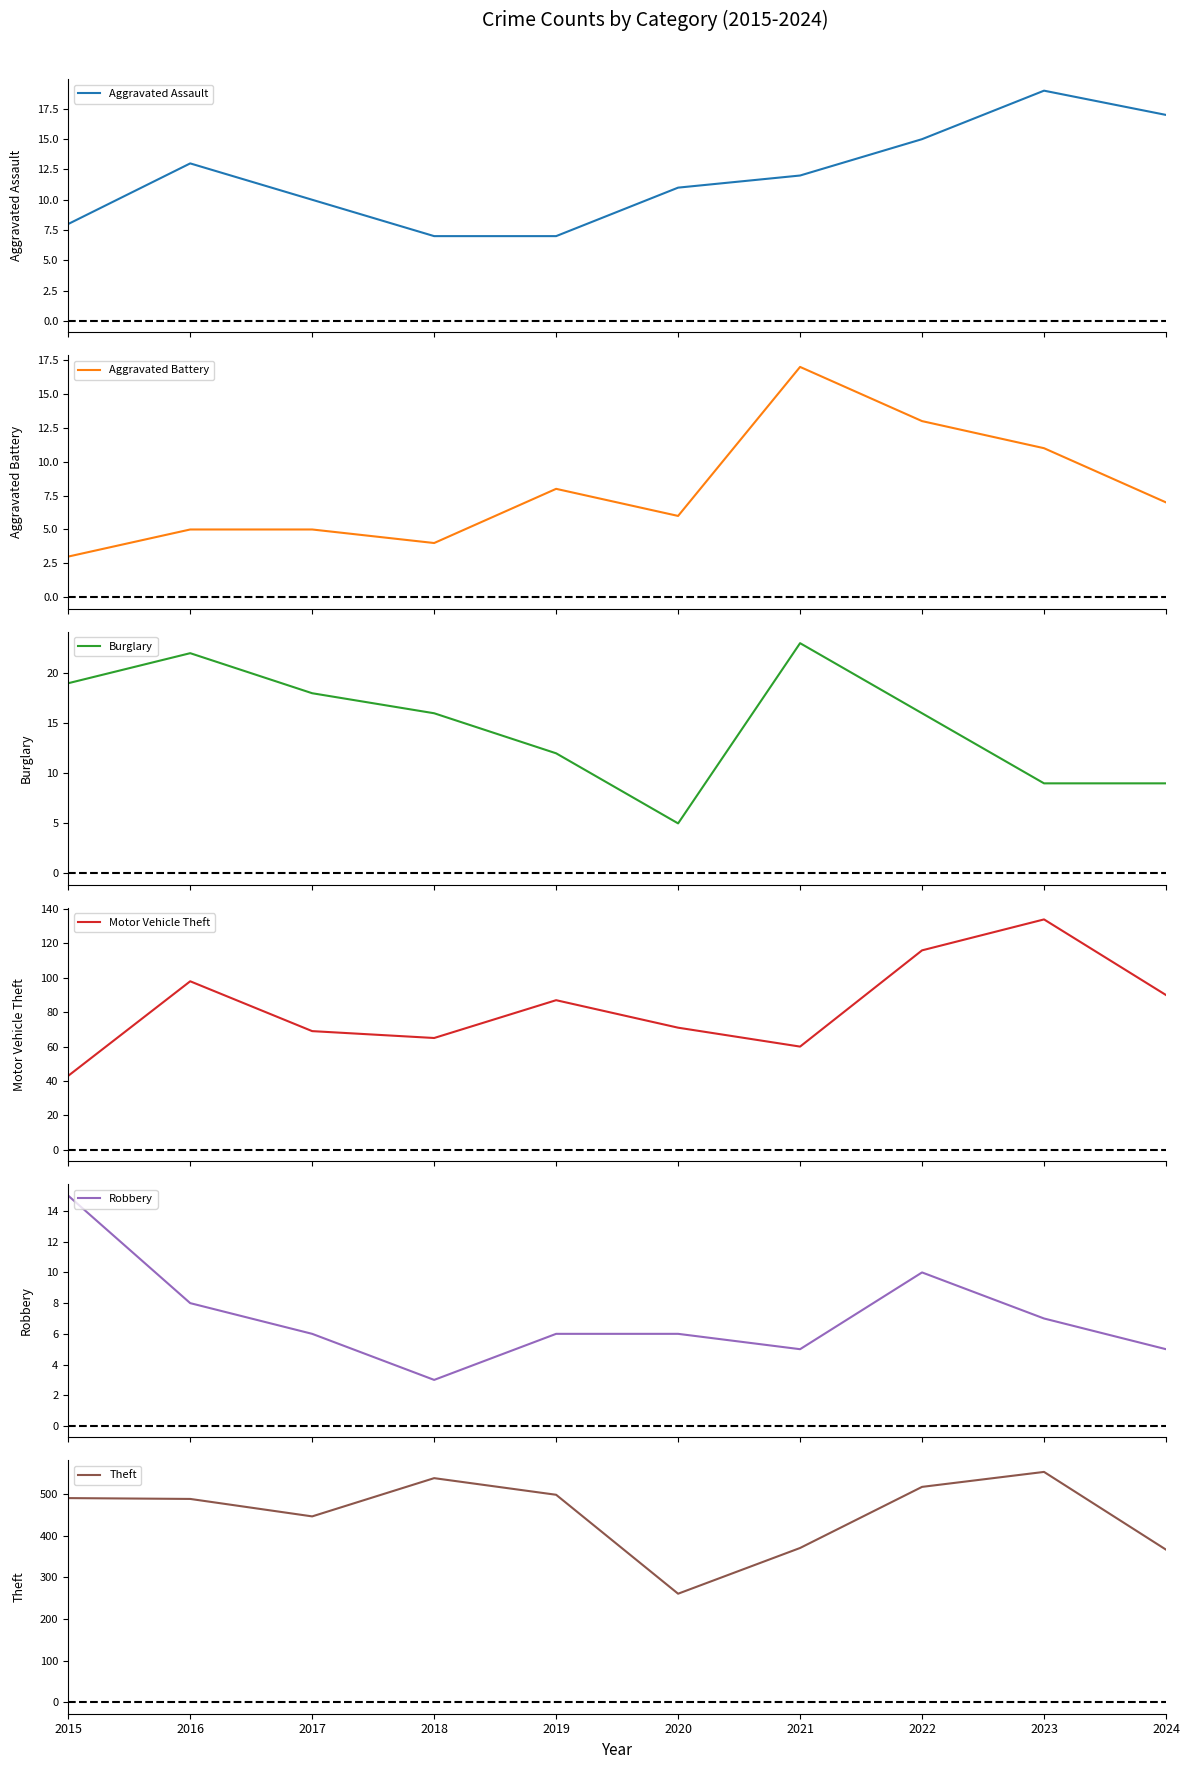

Which series has the largest total across all categories?

Theft